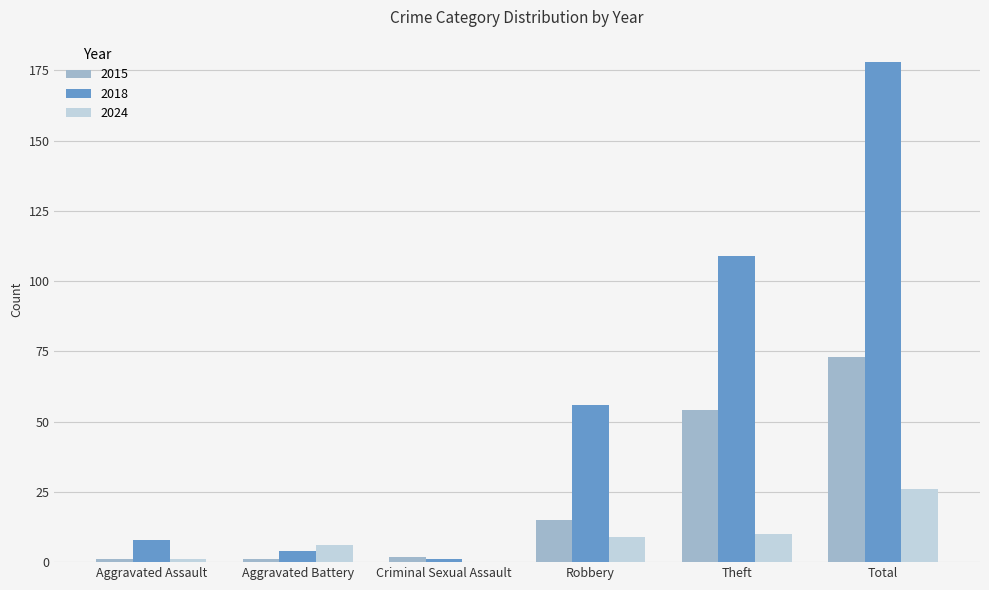

The value of 2015 at Total is 110. True or false?

False